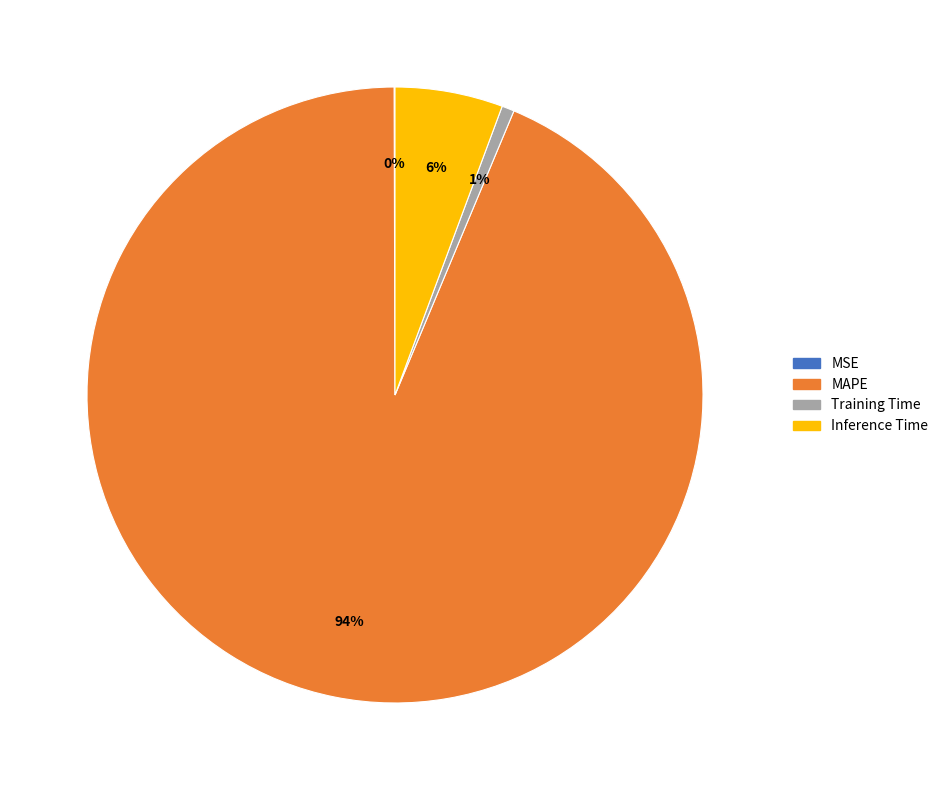

Between MAPE and Inference Time, which is larger?

MAPE